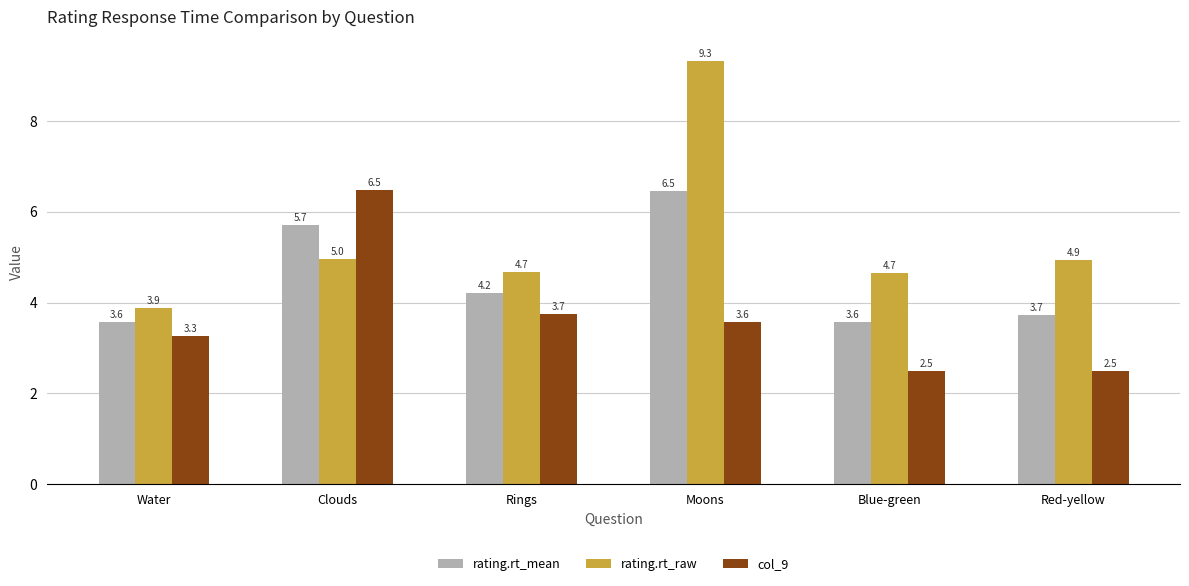

Is it true that rating.rt_raw equals 1.7 at Blue-green?

False